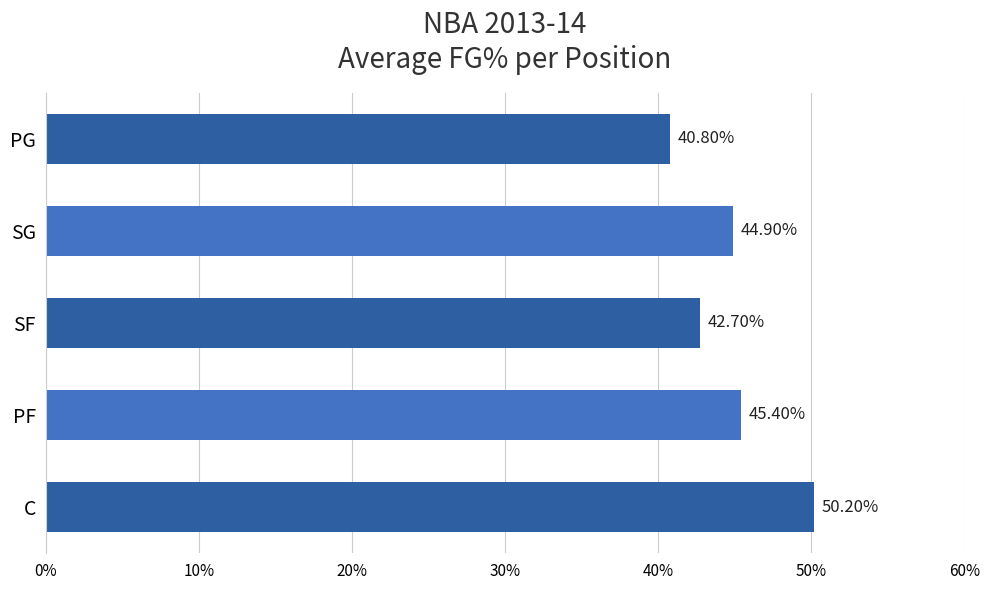

Are the bars horizontal?

Yes